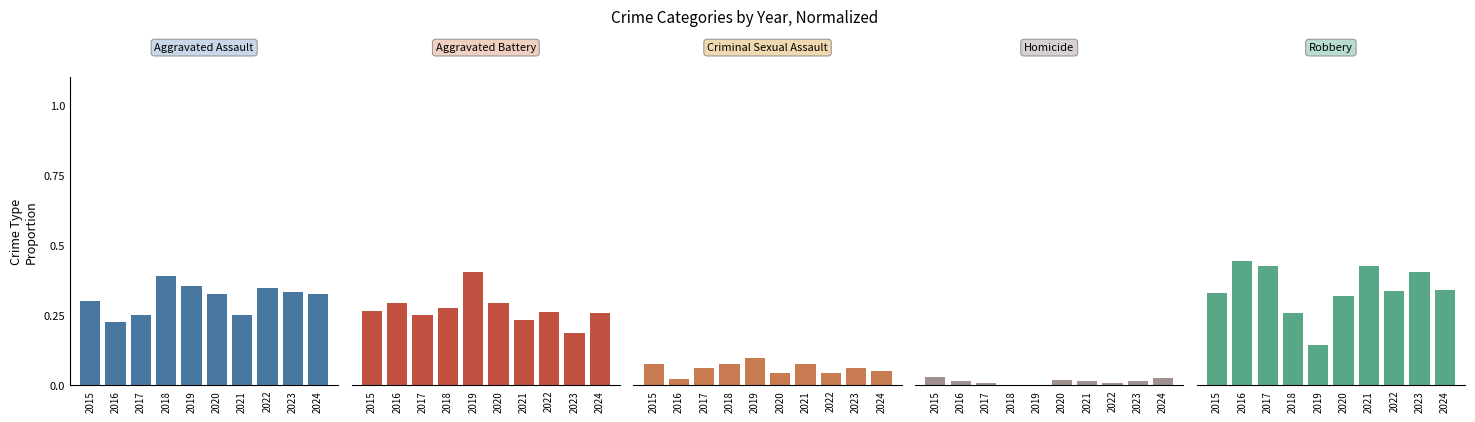

Does the chart contain stacked bars?

No